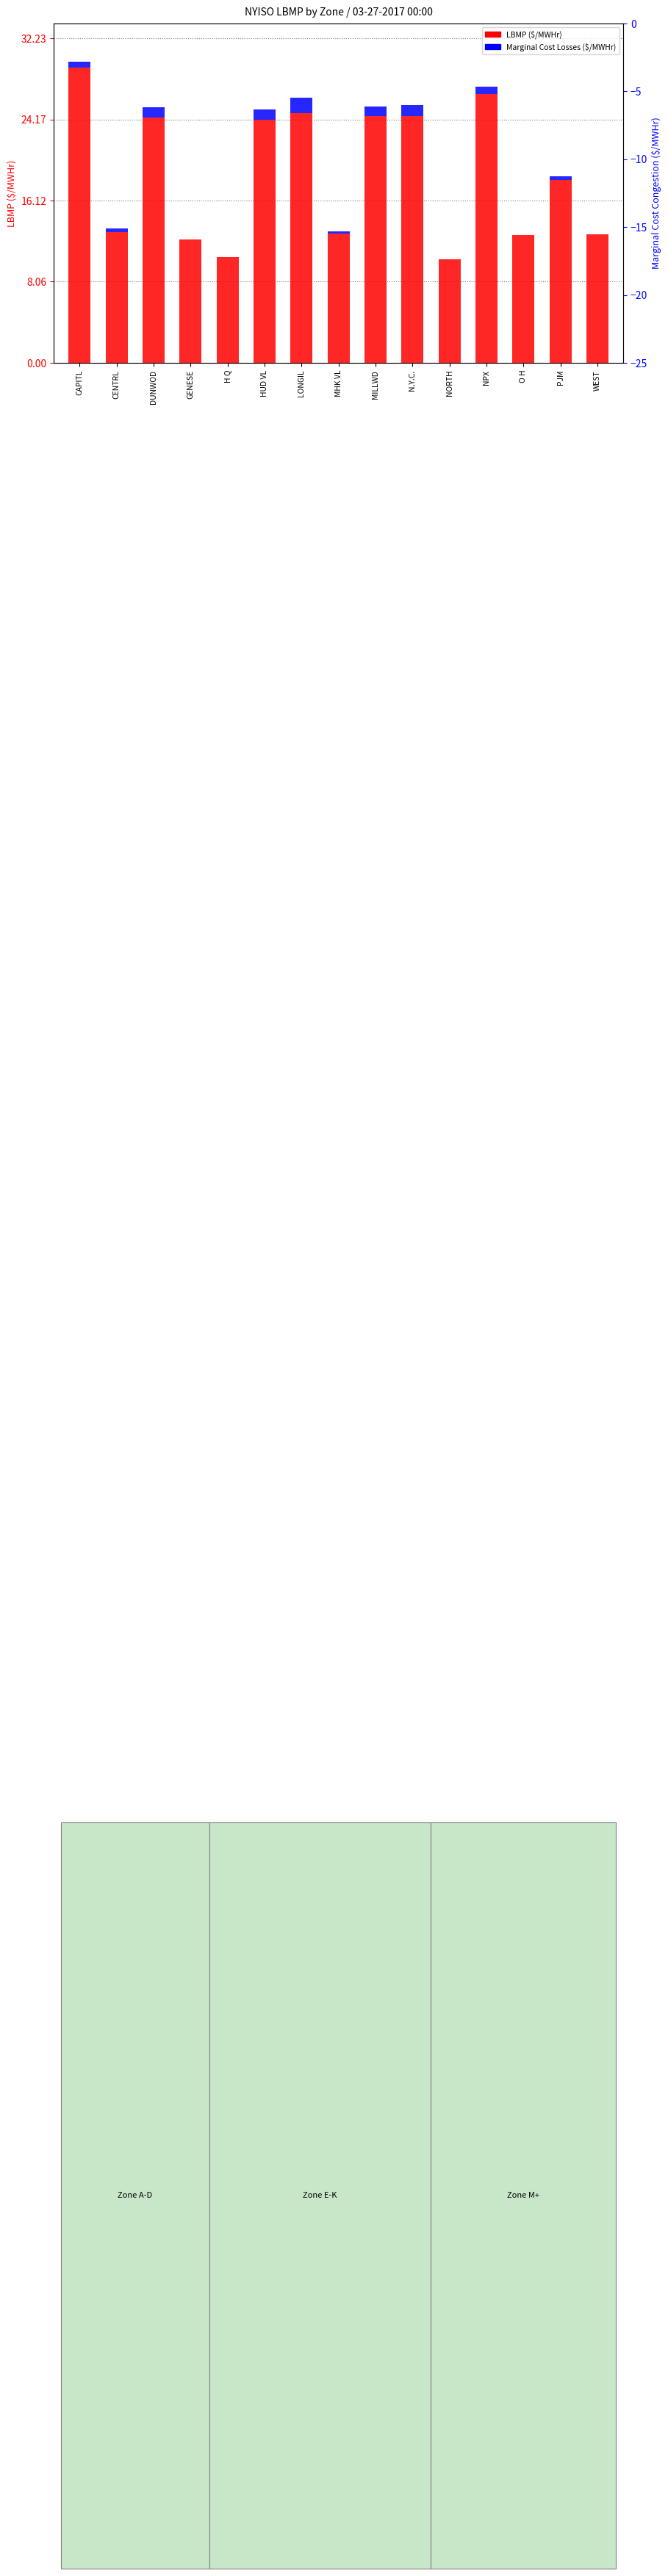

What is the label of the 12th bar from the right?

GENESE